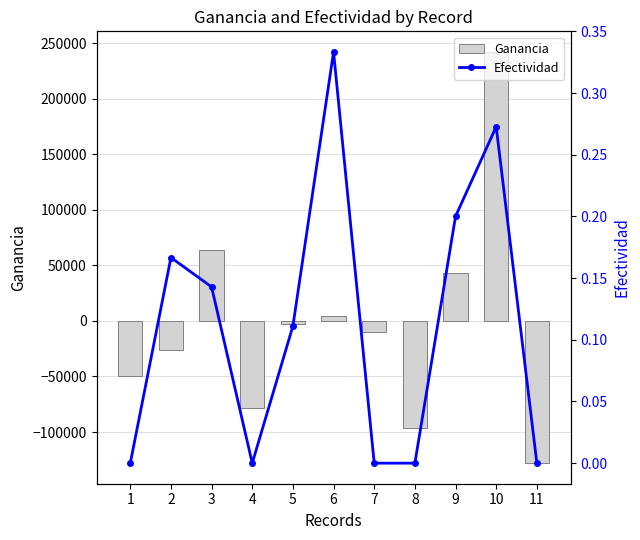

At which category is the sum across all series the highest?

10